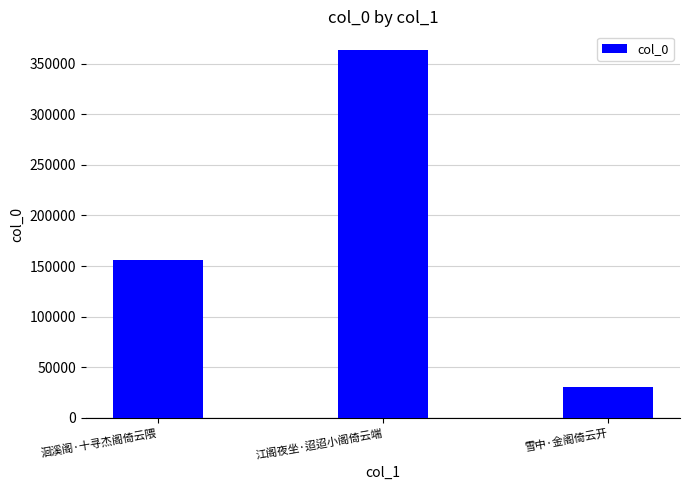

Between 江阁夜坐·迢迢小阁倚云端 and 洄溪阁·十寻杰阁倚云隈, which is larger?

江阁夜坐·迢迢小阁倚云端